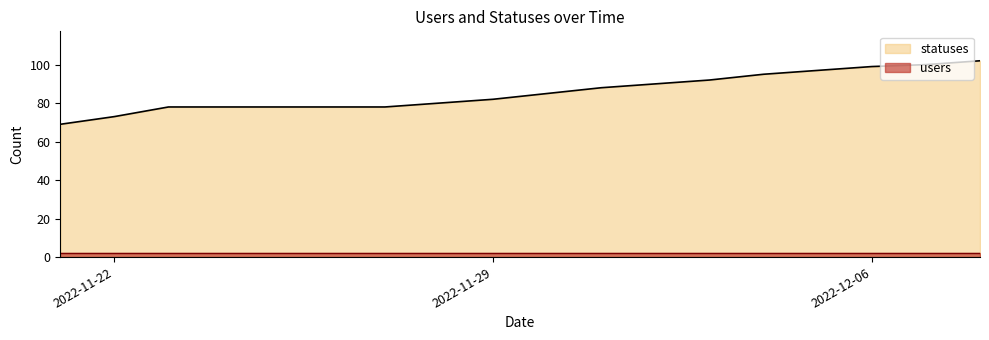

How many lines are shown in the chart?

2